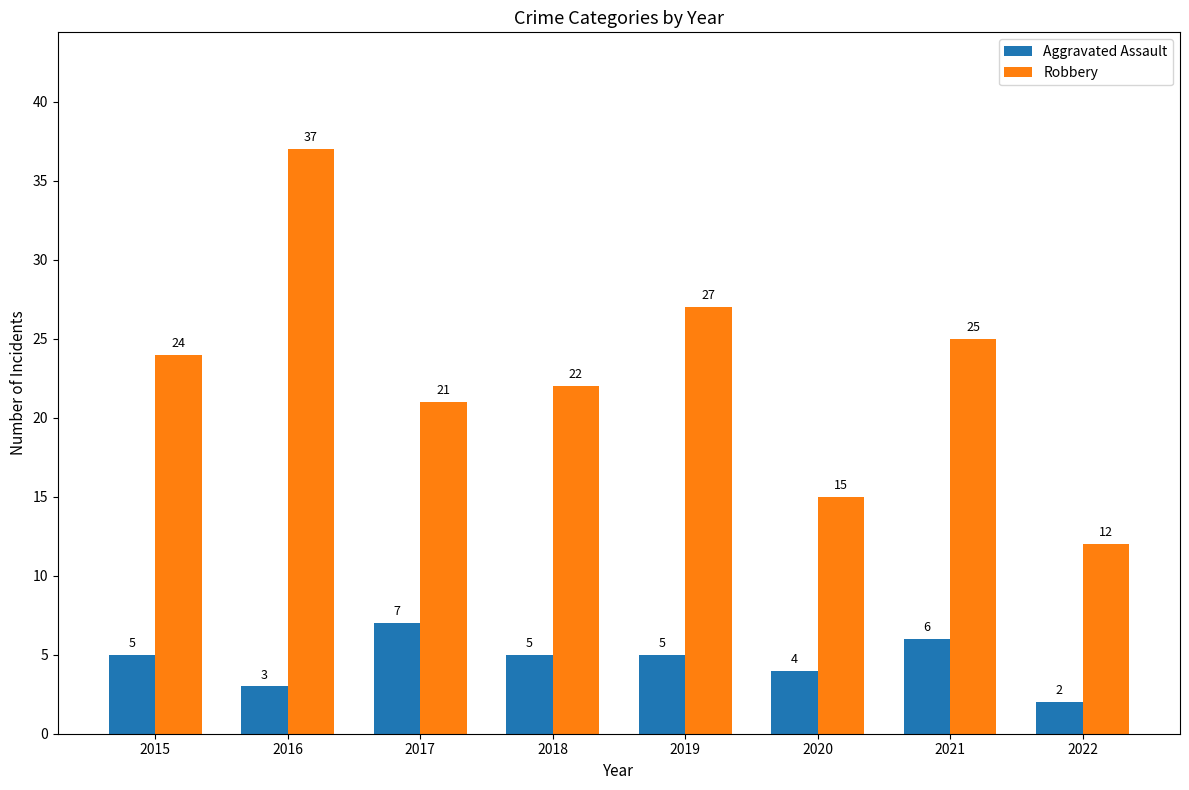

What is the difference between the highest and lowest values at 2016?

34